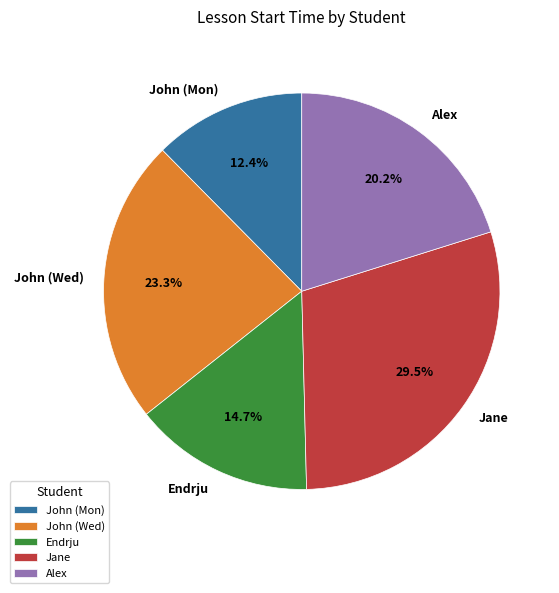

To the nearest percent, what is the difference between the largest and smallest slice percentages?

17%